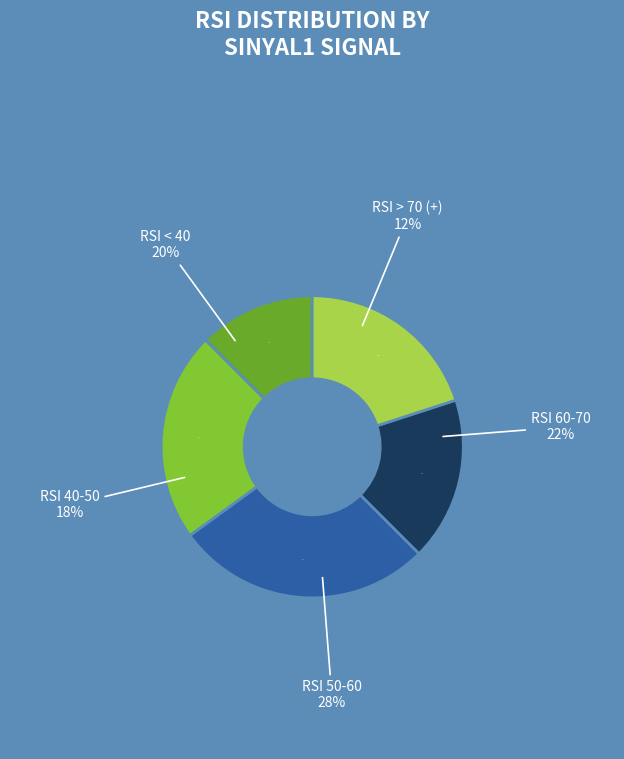

Approximately how many times larger is the value at - compared to -?

0.6